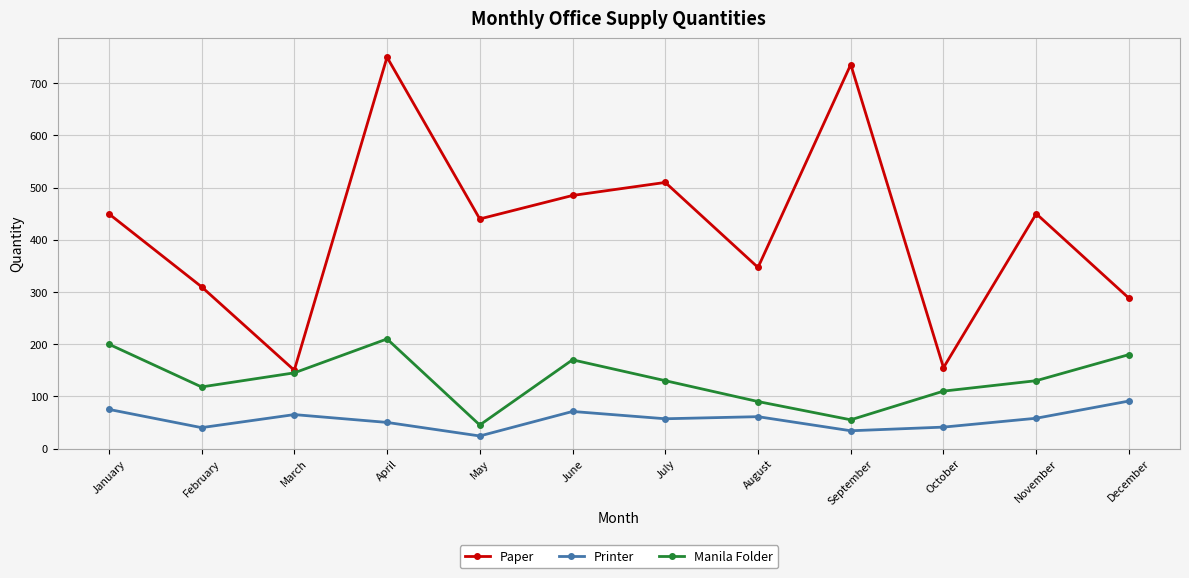

What is the highest value of the Printer series?

91